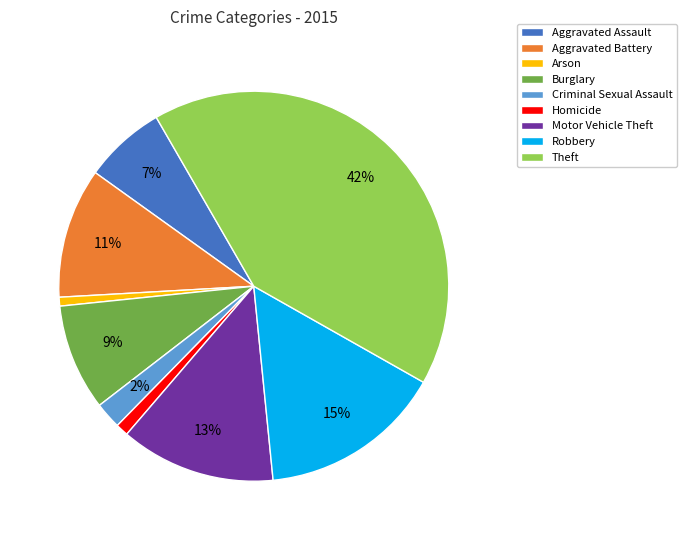

How many segments does this pie chart have?

9